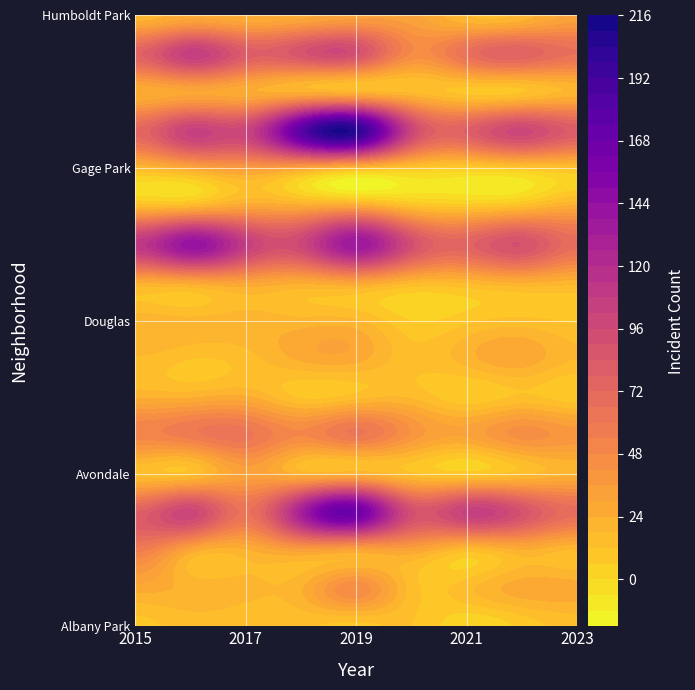

Which series has the largest range (max minus min)?

Garfield Park